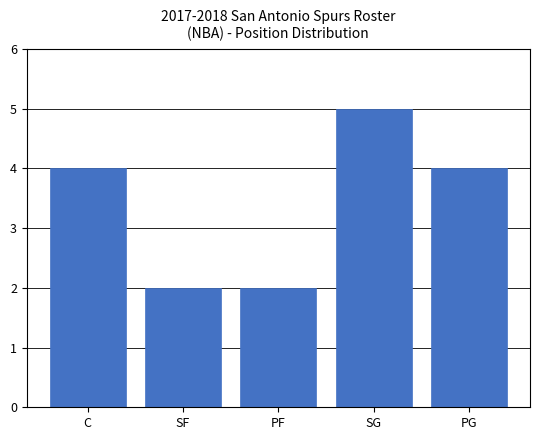

What is the sum of the values at SG and PG?

9